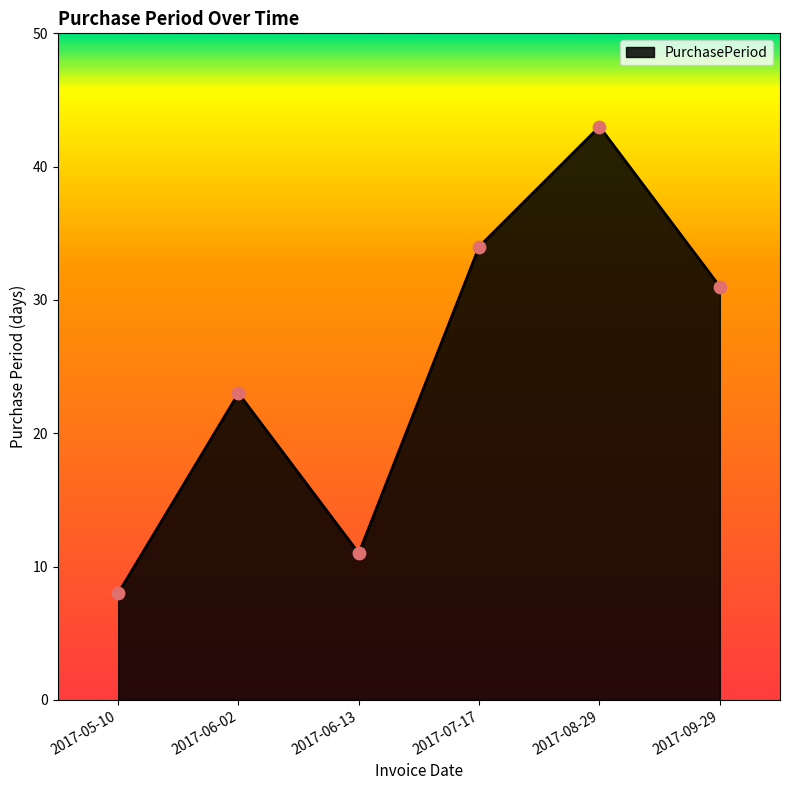

Which has a higher value, 2017-07-17 or 2017-09-29?

2017-07-17